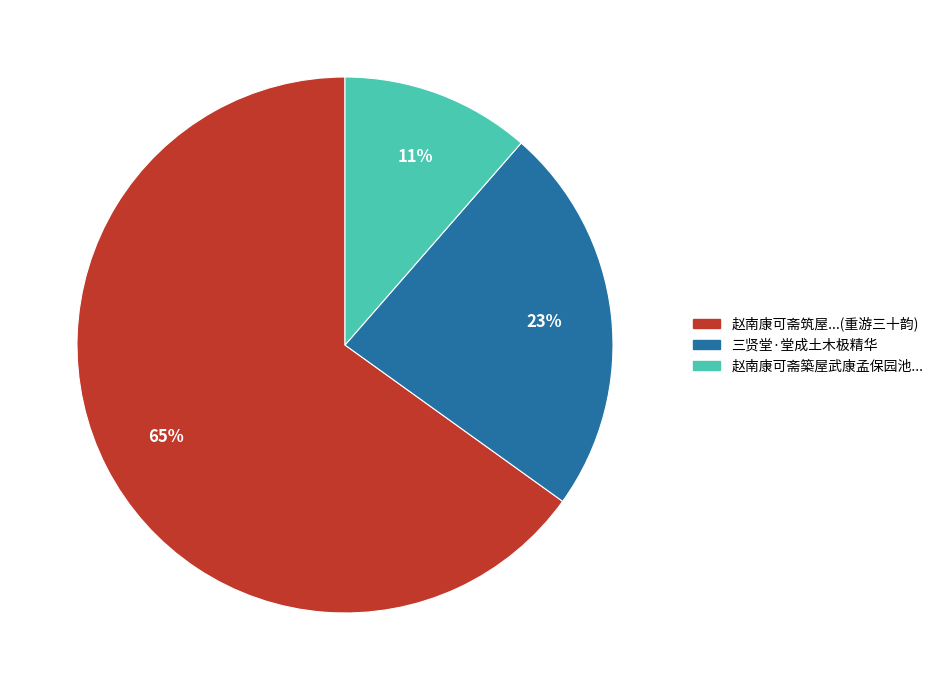

To the nearest percent, what is the average slice percentage?

33%